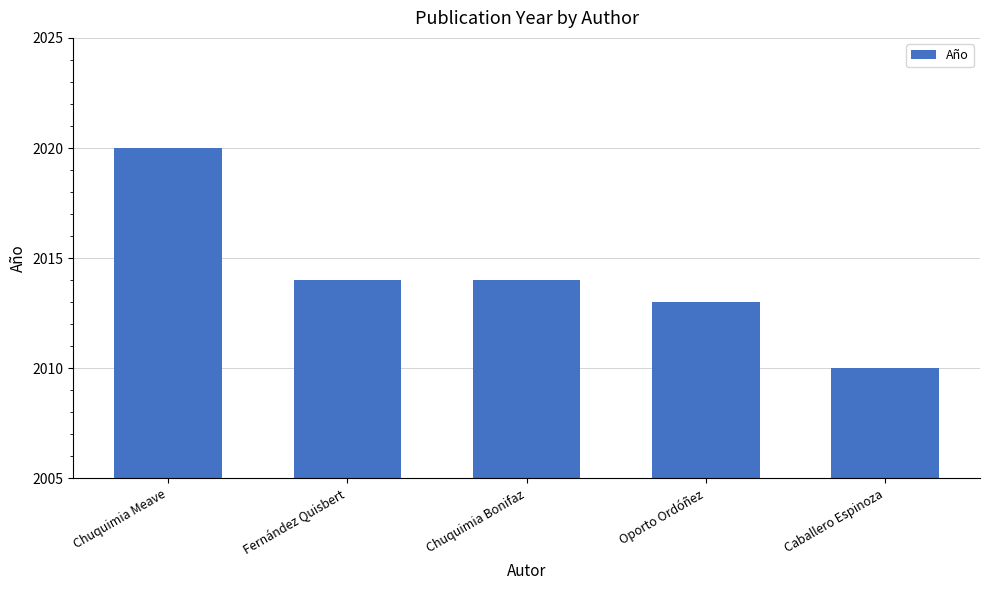

How many values are below 2014?

2